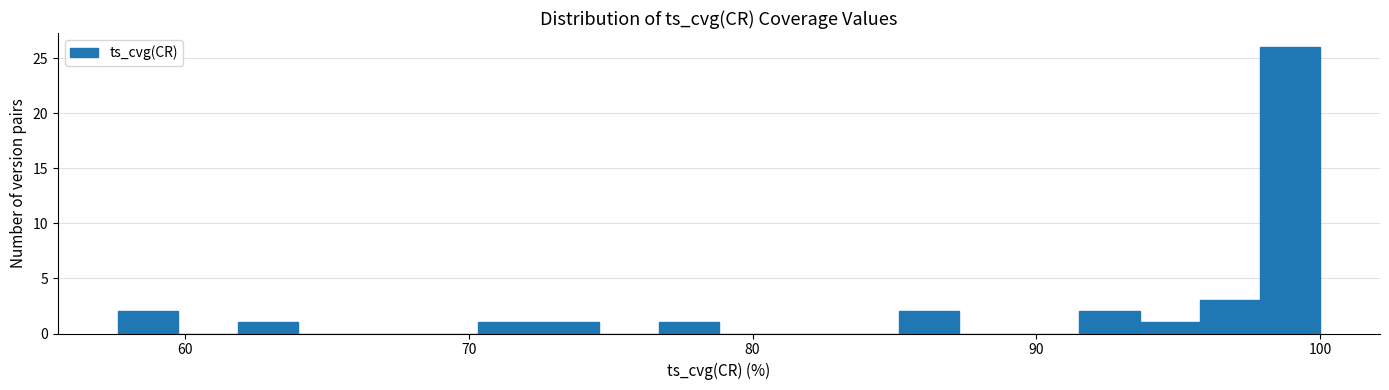

Read against the x-axis, roughly where is the centre of the tallest bar?

99